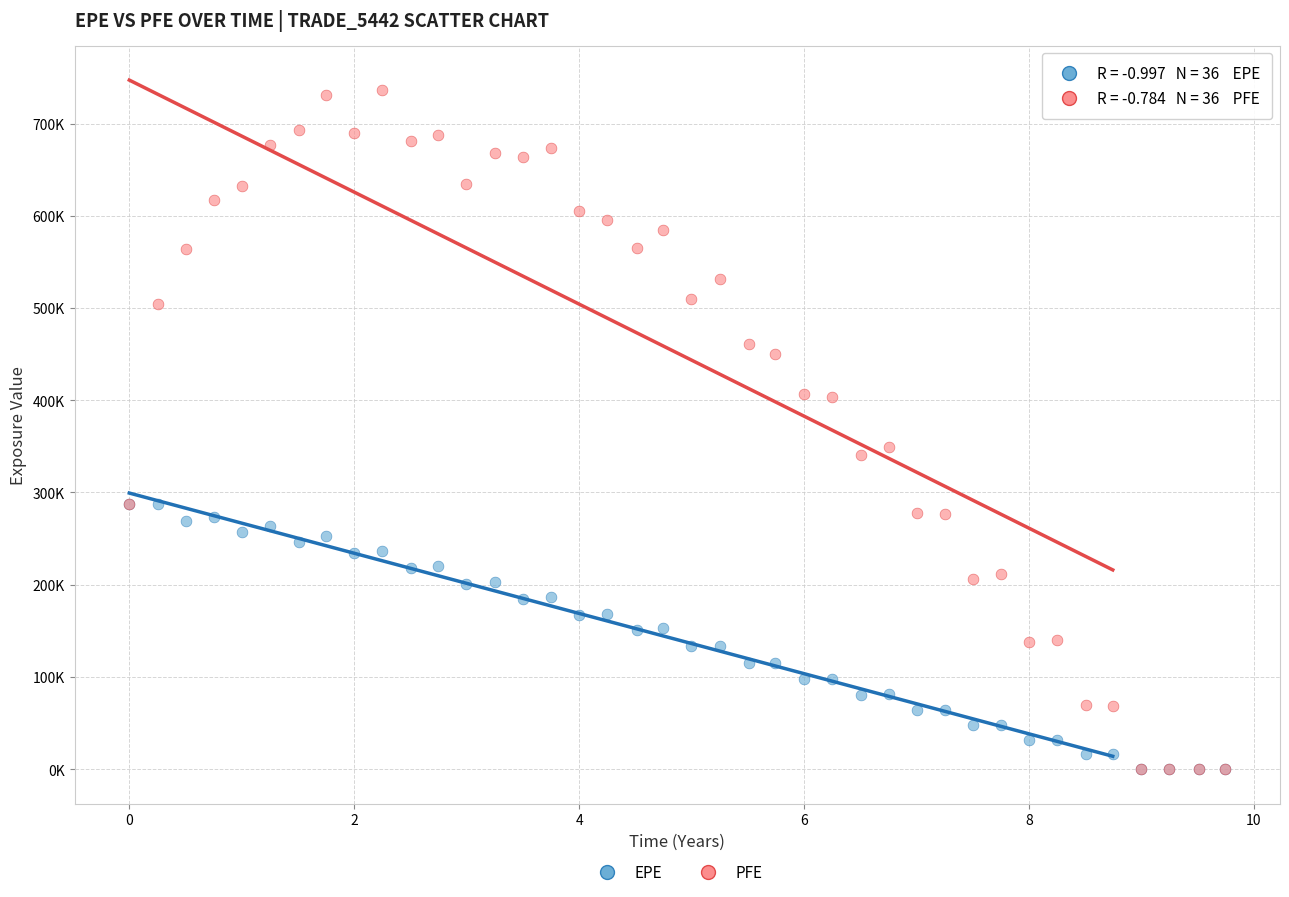

Which series has the widest spread of Y values?

PFE